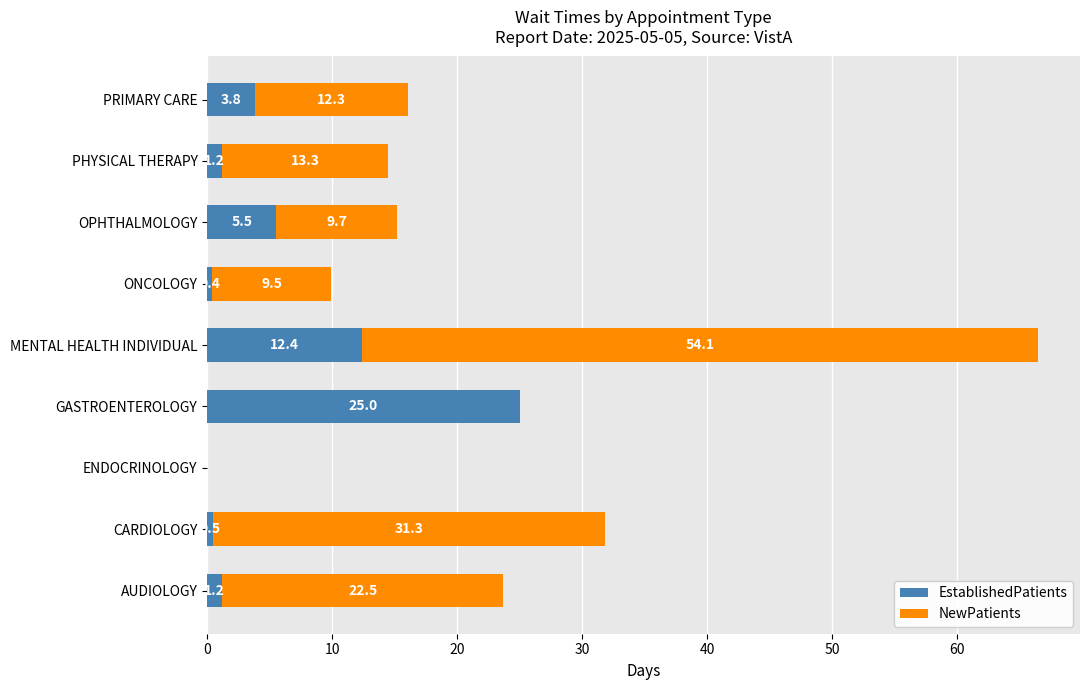

Where is EstablishedPatients nearest to the value 12?

MENTAL HEALTH INDIVIDUAL